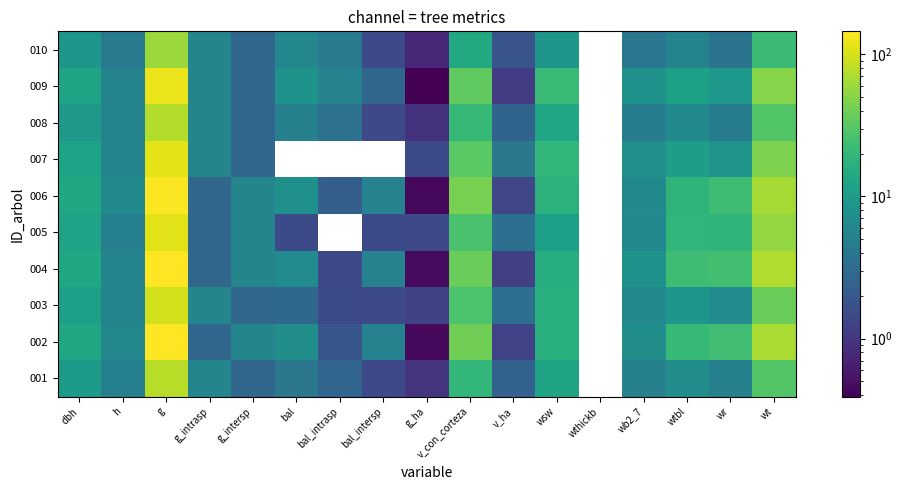

Is it true that 006 equals 23.0 at wr?

True